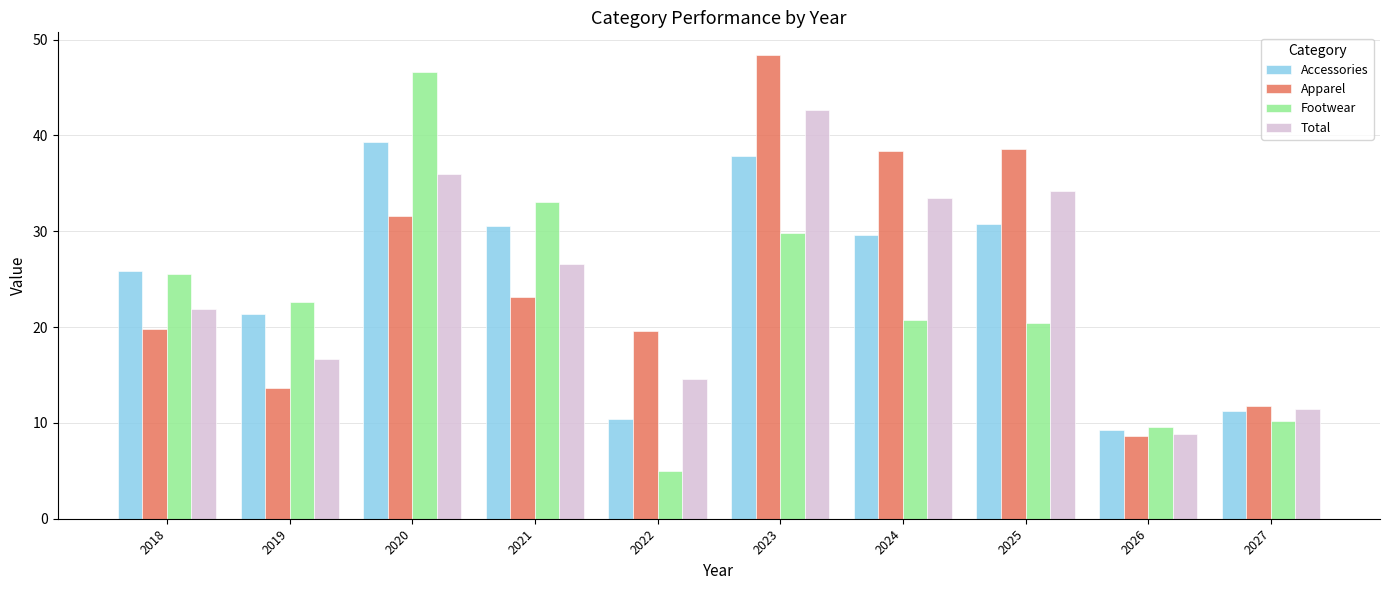

The value of Accessories at 2020 is 19.3. True or false?

False